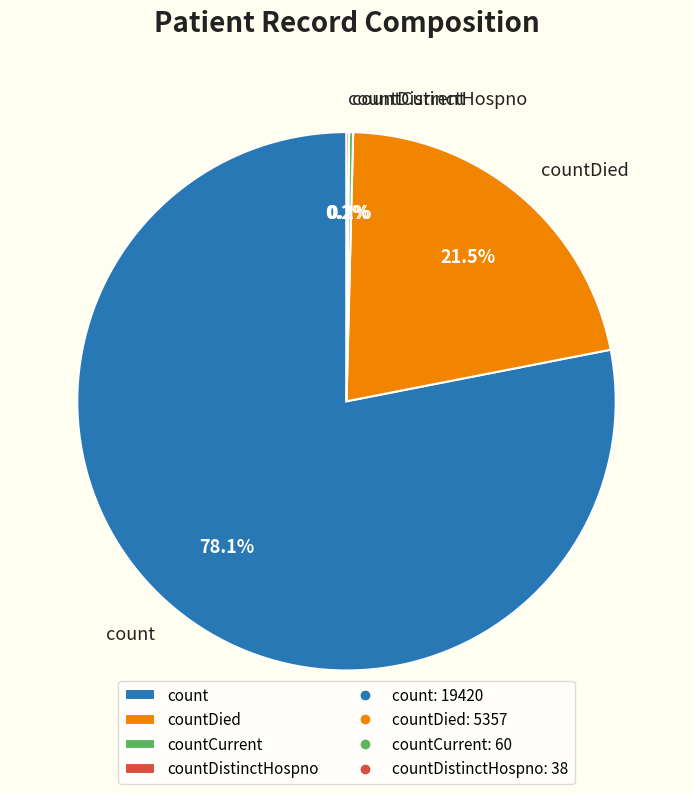

To the nearest percent, what is the difference between the largest and smallest slice percentages?

78%